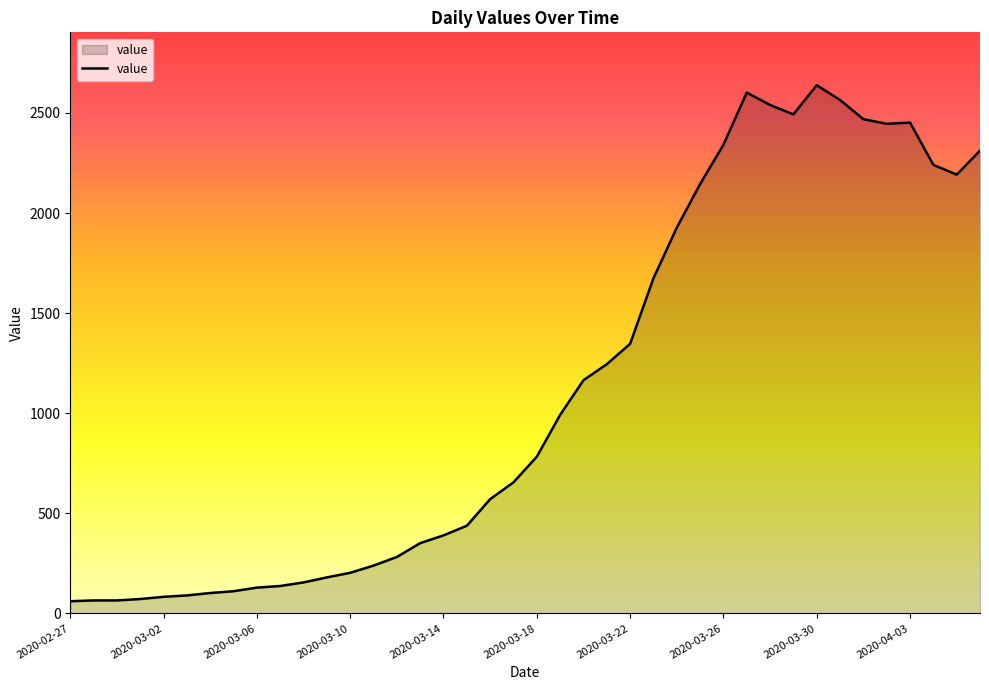

What is the minimum value shown in the chart?

61